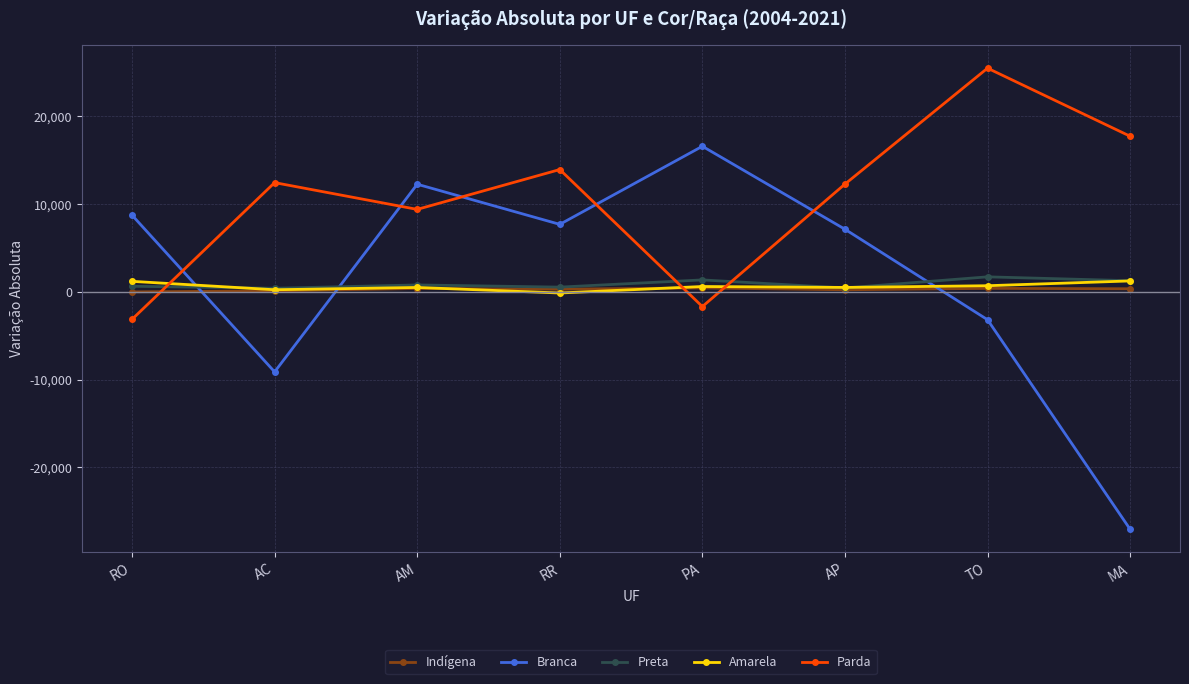

True or false: Branca has more than 0 points higher than both neighbors.

True